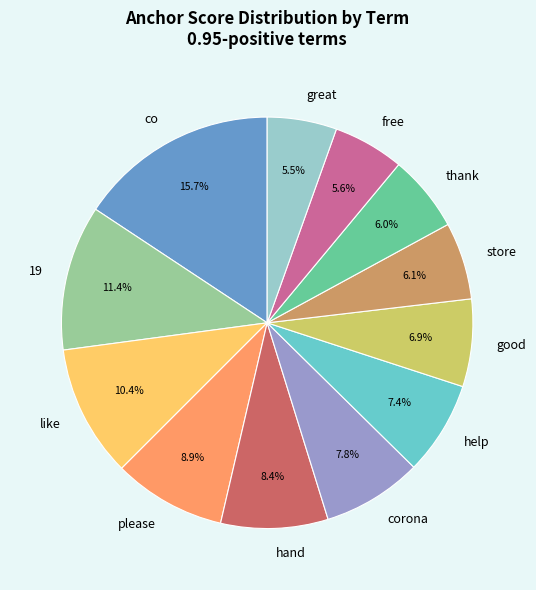

Which category has the biggest portion of the pie?

co